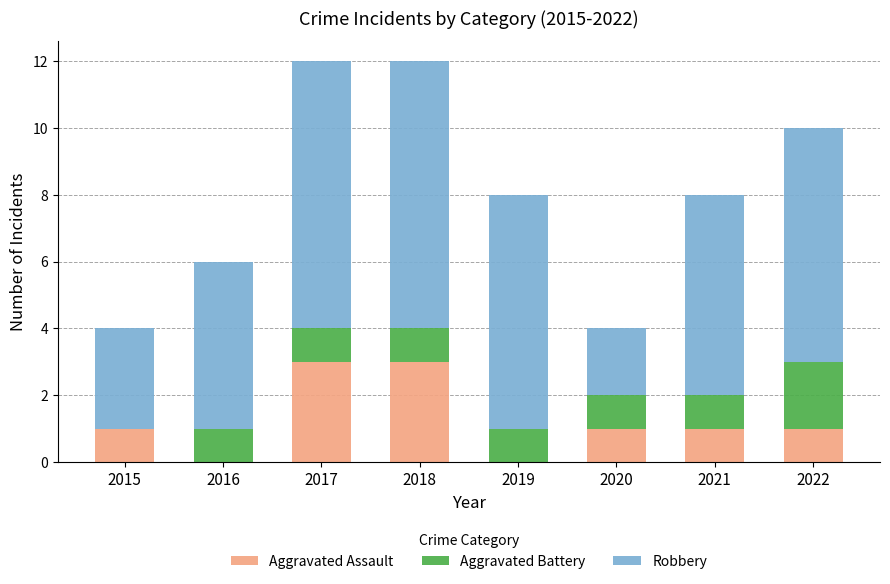

The Aggravated Assault series shows 1 at 2019. True or false?

False